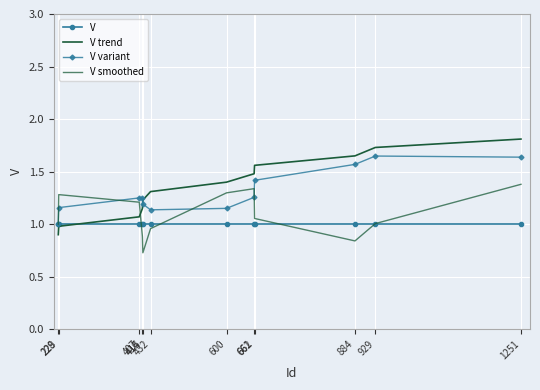

Rank the series at 600 from highest to lowest value.

V trend, V smoothed, V variant, V